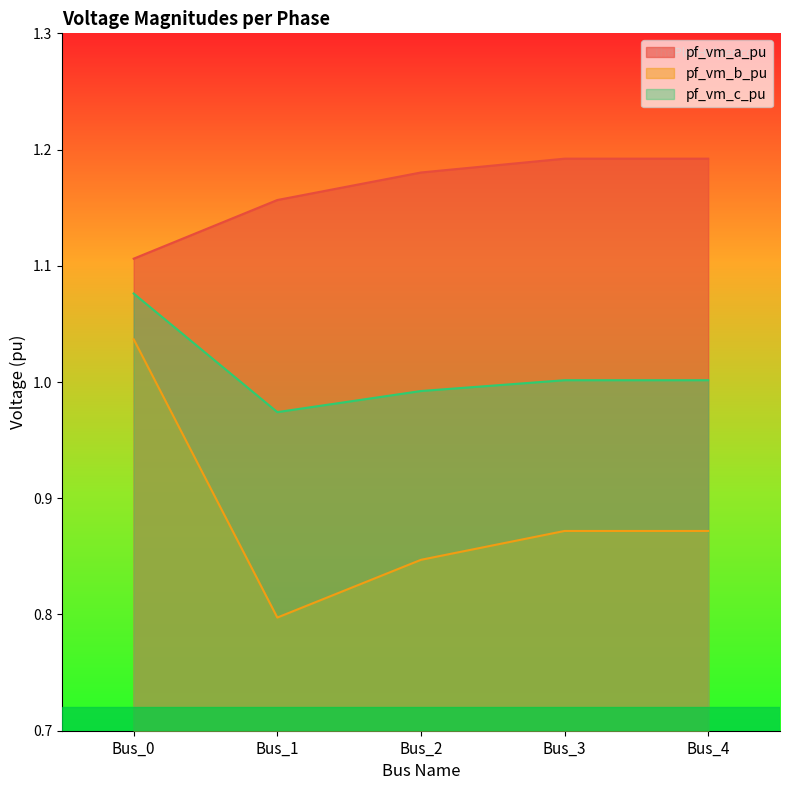

What is the sum of the pf_vm_c_pu values at Bus_4 and Bus_3?

2.0